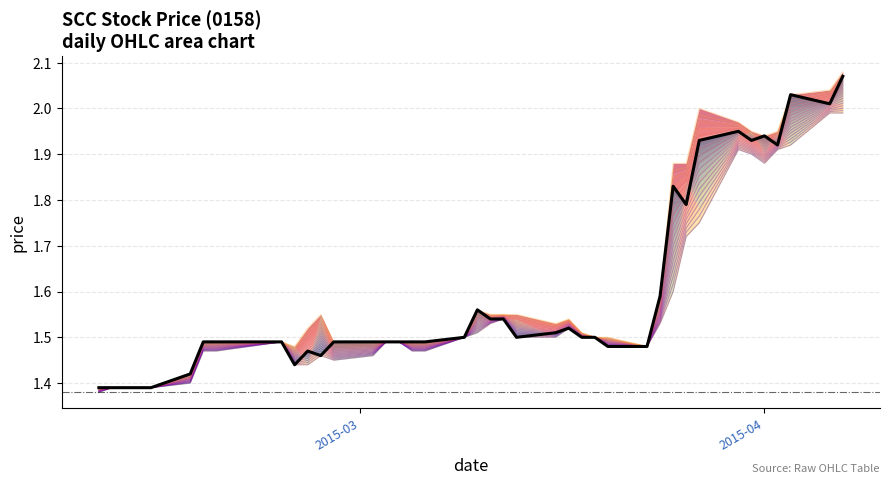

Which category has the highest value in the high series?

2015-04-07